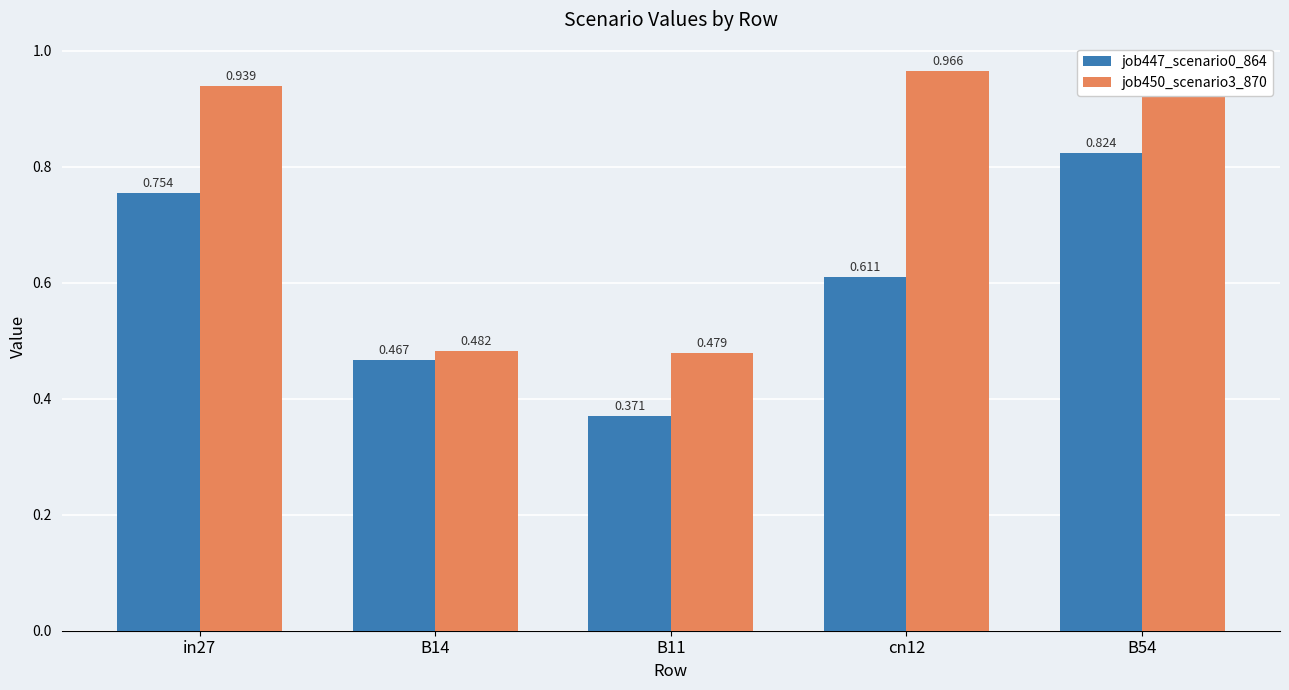

At how many categories does at least one series exceed 0?

5